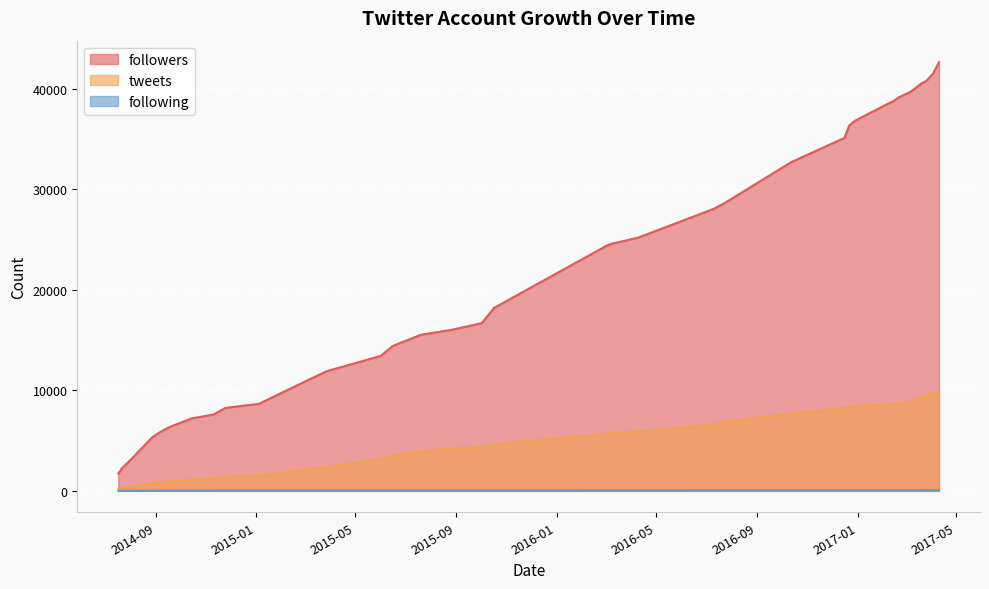

How many data points does each series have?

40